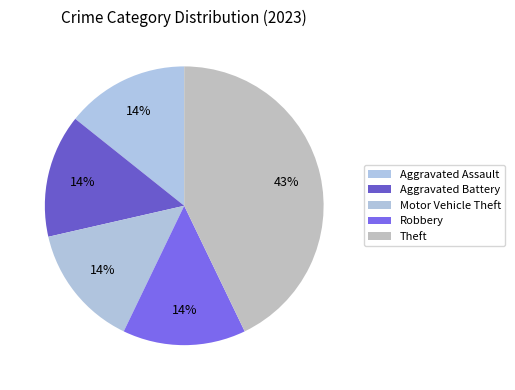

Which category has the biggest portion of the pie?

Theft